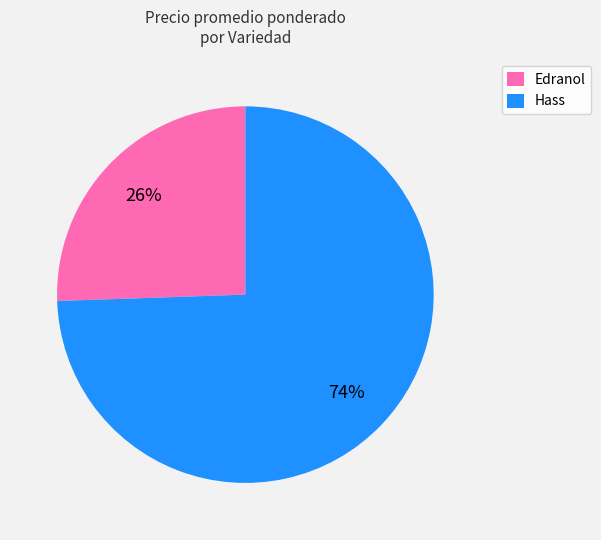

Which has a higher value, Edranol or Hass?

Hass